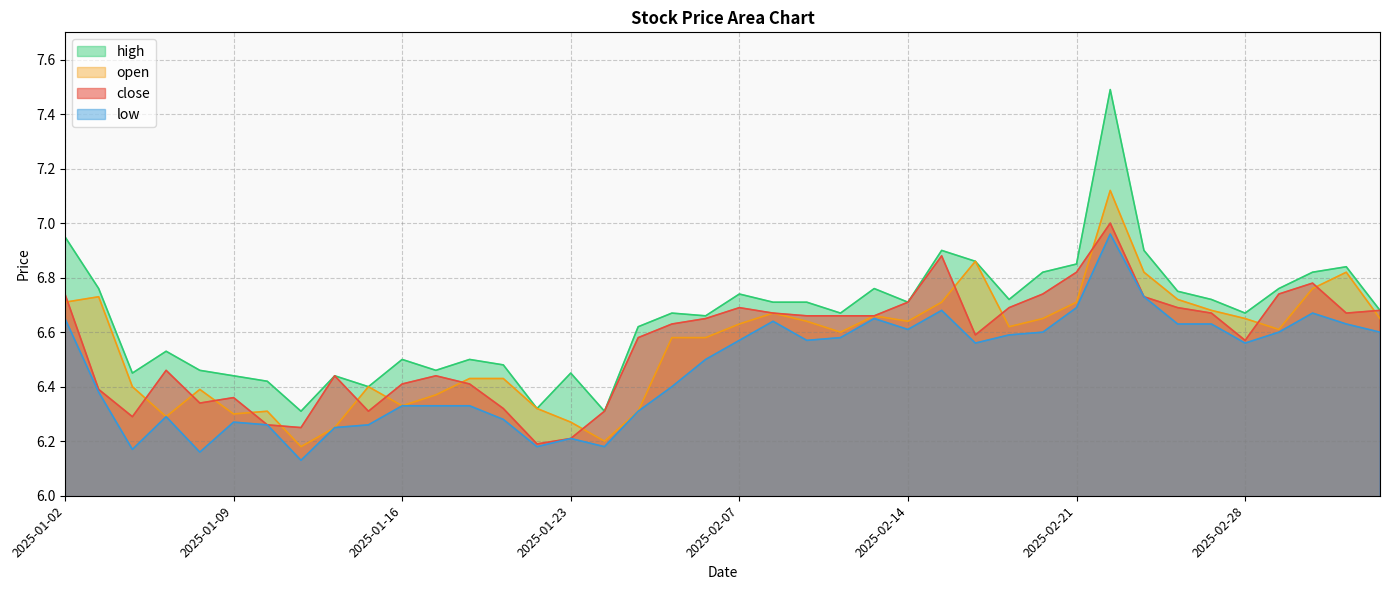

How many distinct data groups are displayed?

4